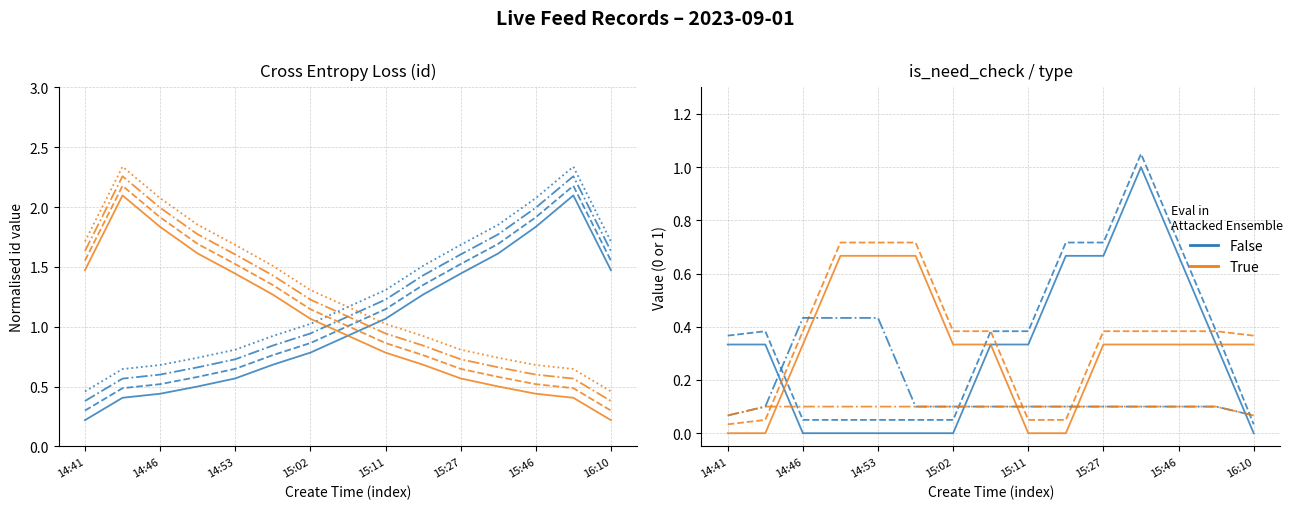

Rank the series by their average value, from lowest to highest.

True, False